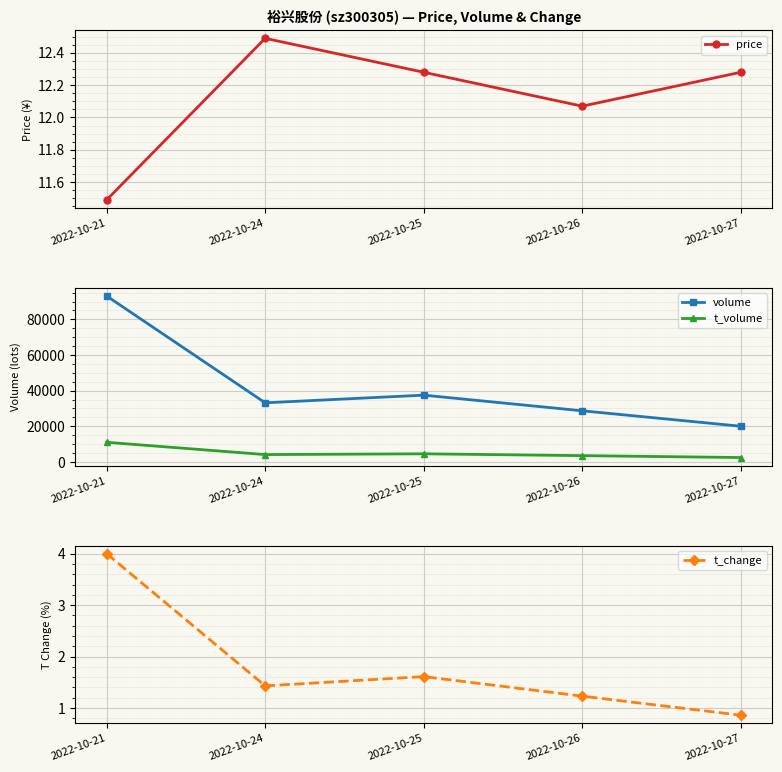

Is it true that t_volume equals 11020.0 at 2022-10-21?

True